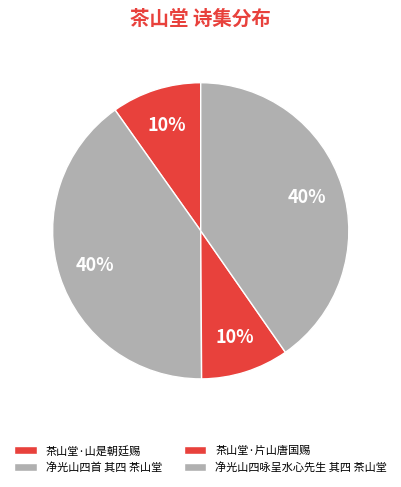

How many slices are in this pie chart?

4